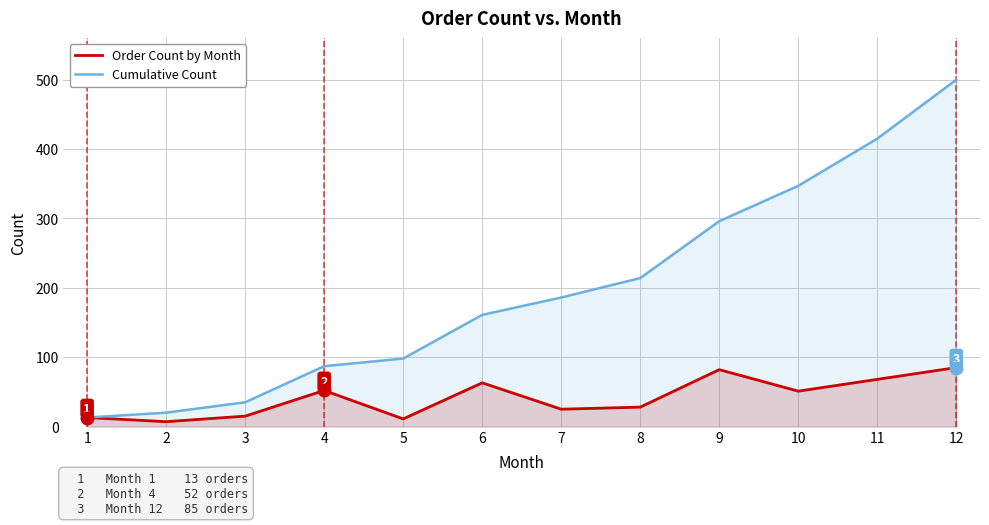

True or false: Order Count by Month and Cumulative Count intersect in this chart.

False